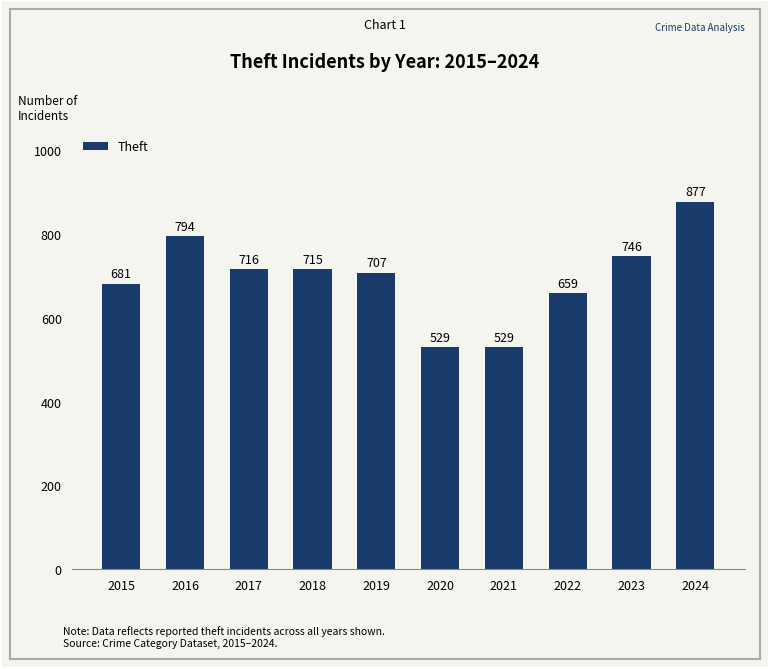

What is the sum of the values at 2022 and 2021?

1188